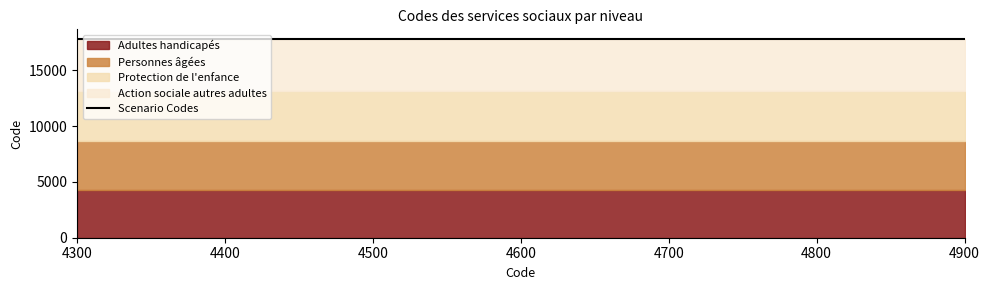

What is the value of the Protection de l'enfance point at the 3rd from the left?

4500